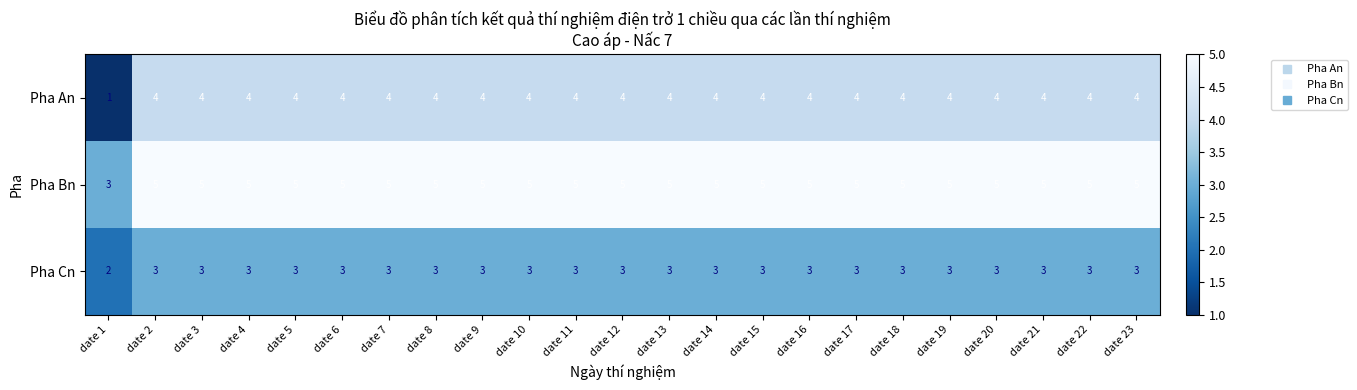

What is the difference between the highest and lowest values at date 19?

2